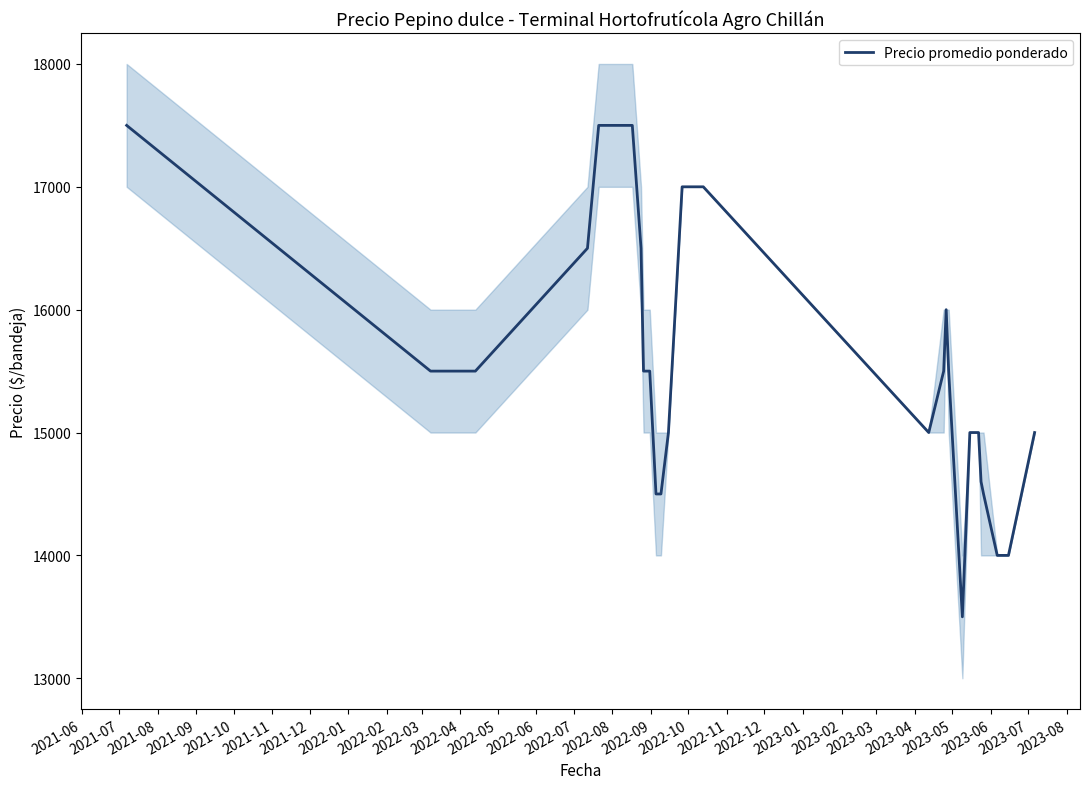

What is the sum of all values?

609100